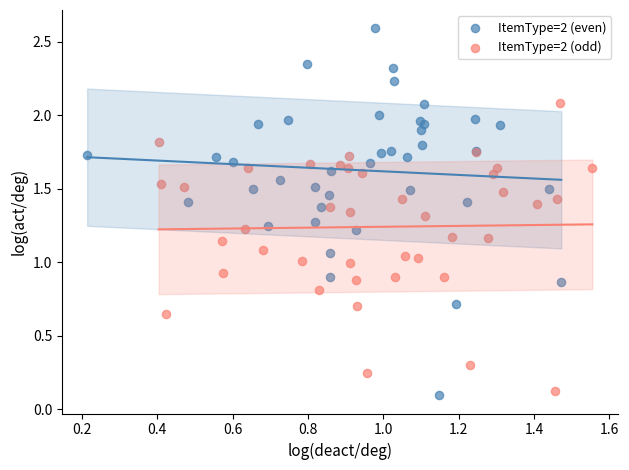

What are all the series names shown in the legend?

ItemType=2 (even), ItemType=2 (odd)